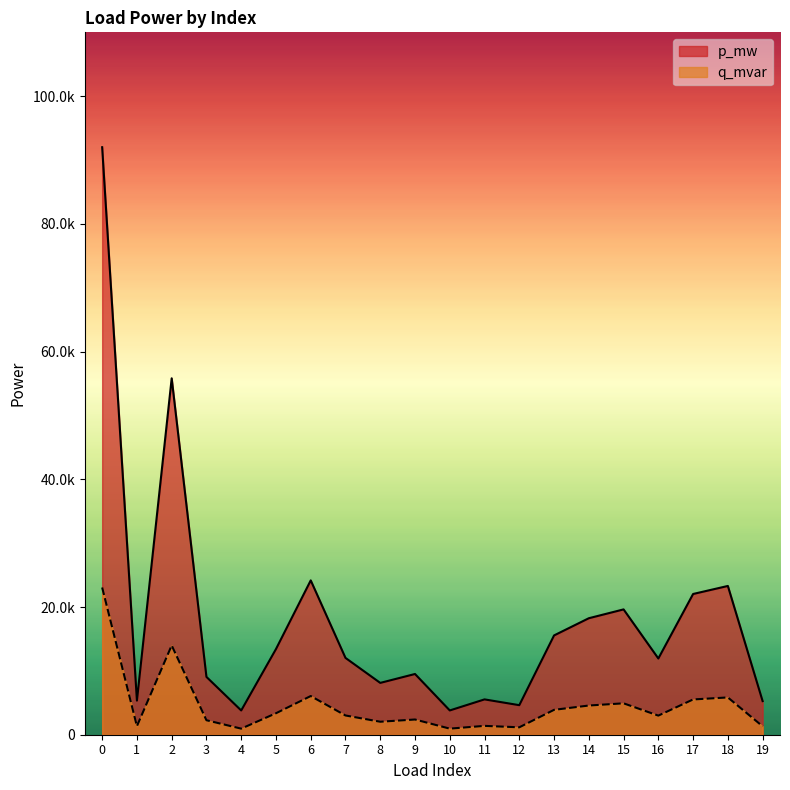

What are all the series names shown in the legend?

p_mw, q_mvar